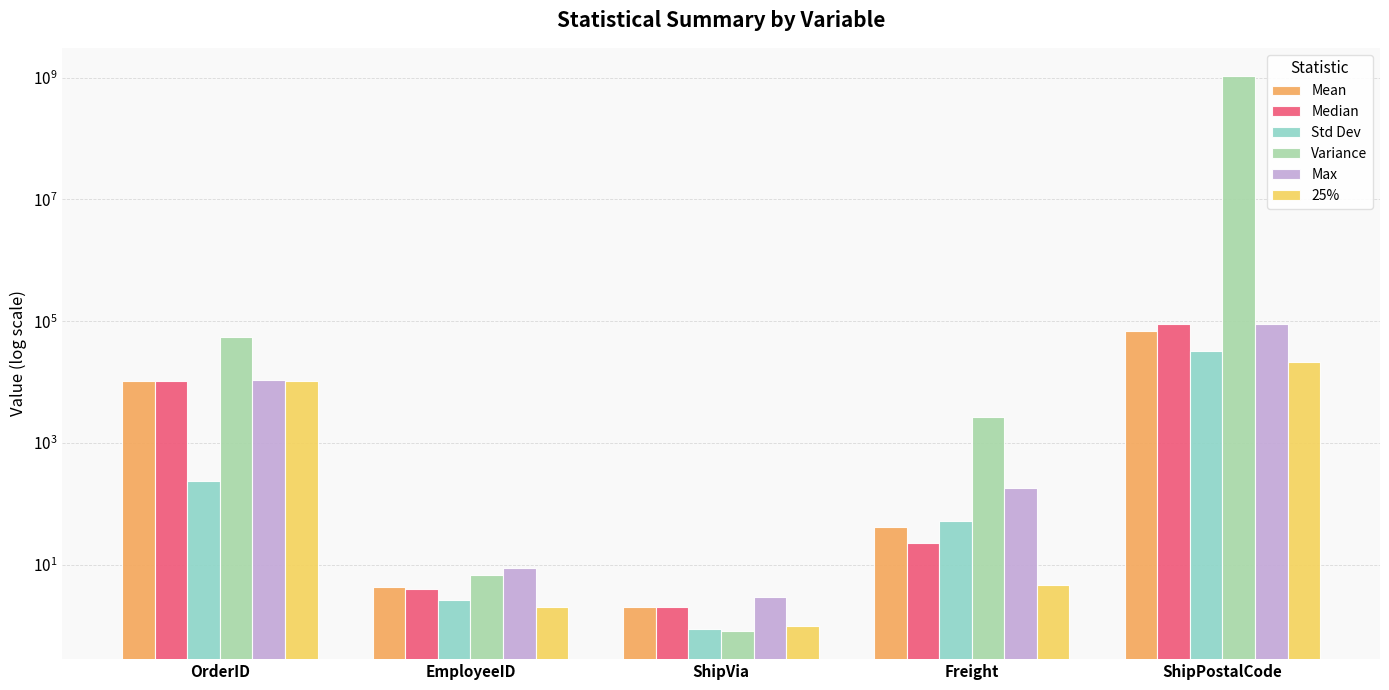

The Variance series shows 2710.8 at Freight. True or false?

True